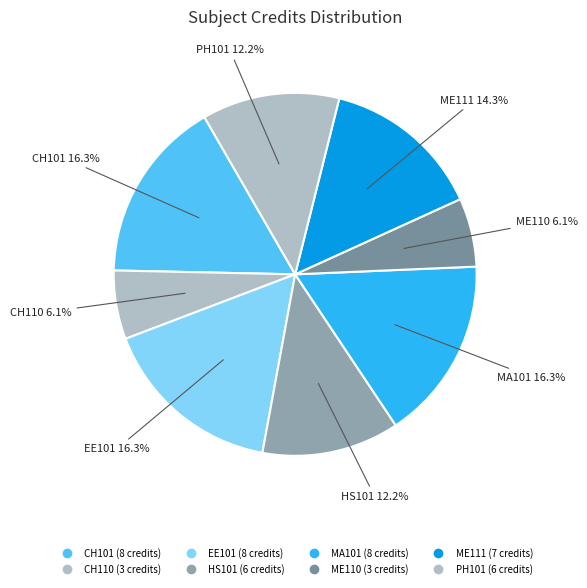

To the nearest percent, what portion does PH101 represent?

12%